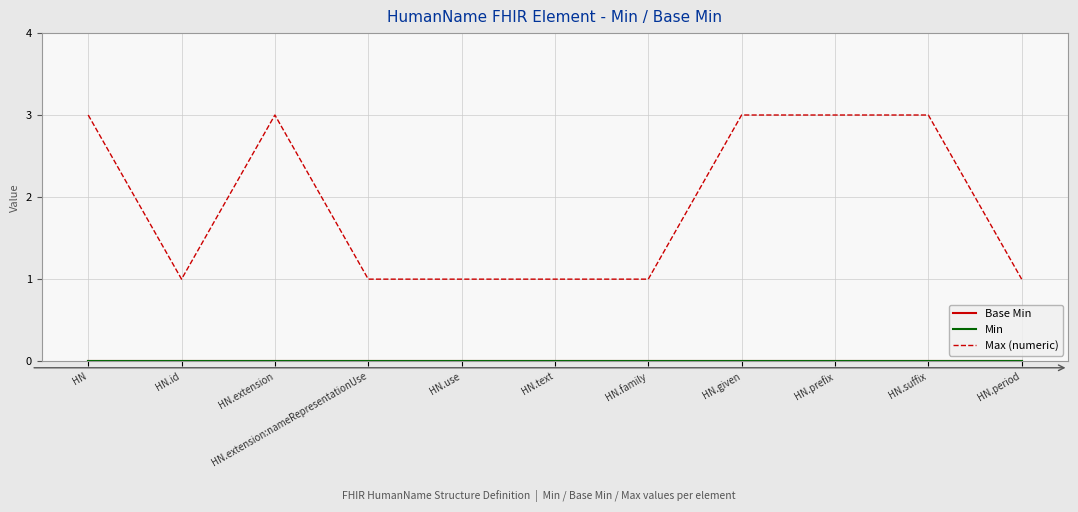

What is the value of the Max (numeric) point at the 3rd from the left?

3